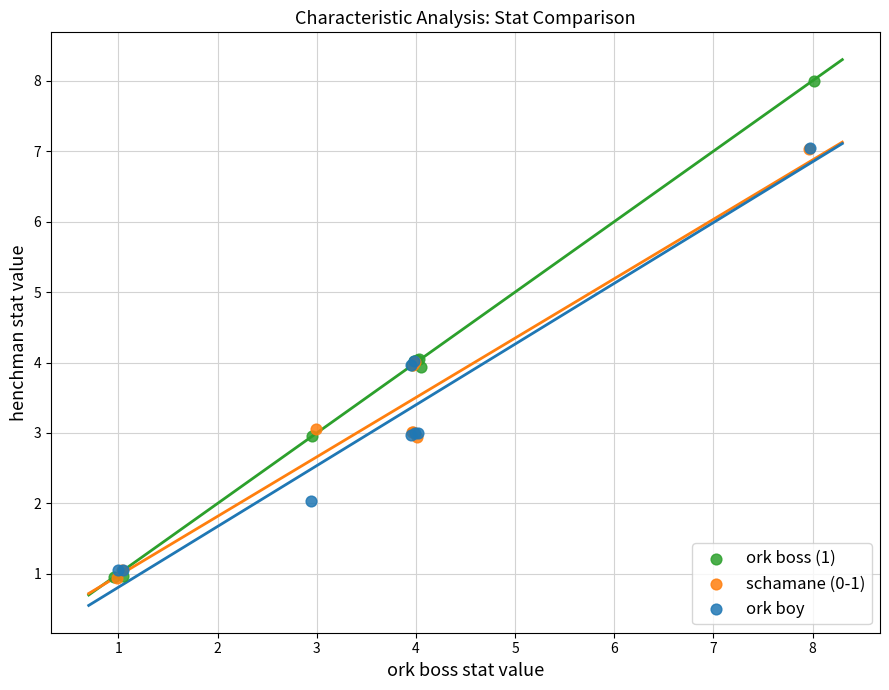

Which series reaches the maximum Y coordinate?

ork boss (1)